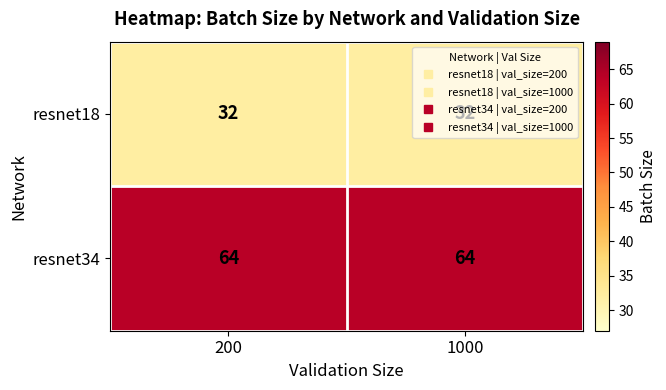

The value of resnet18 at 200 is 7. True or false?

False